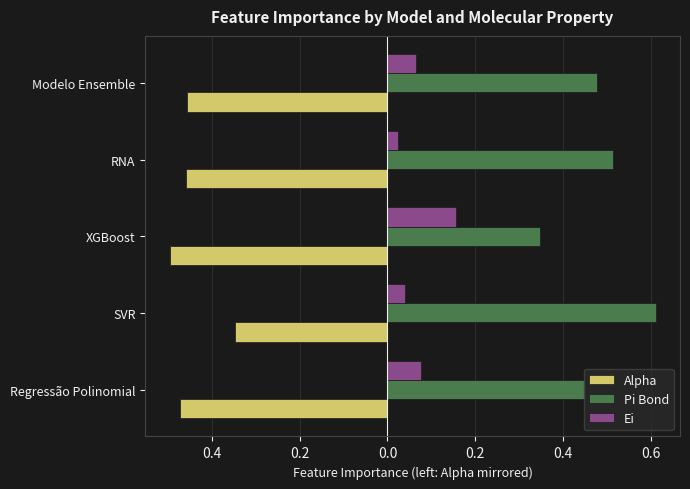

Reading right to left, list all the values displayed in this chart.

Alpha: -0.5	-0.5	-0.5	-0.3	-0.5
Pi Bond: 0.5	0.5	0.3	0.6	0.5
Ei: 0.1	0.0	0.2	0.0	0.1